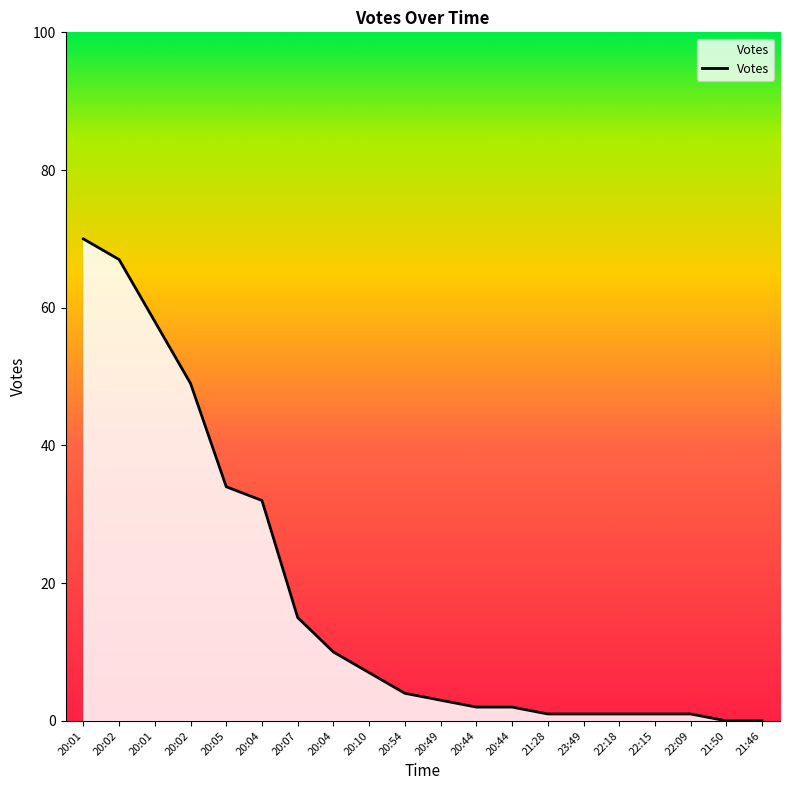

The value at 20:10 is 7. True or false?

True